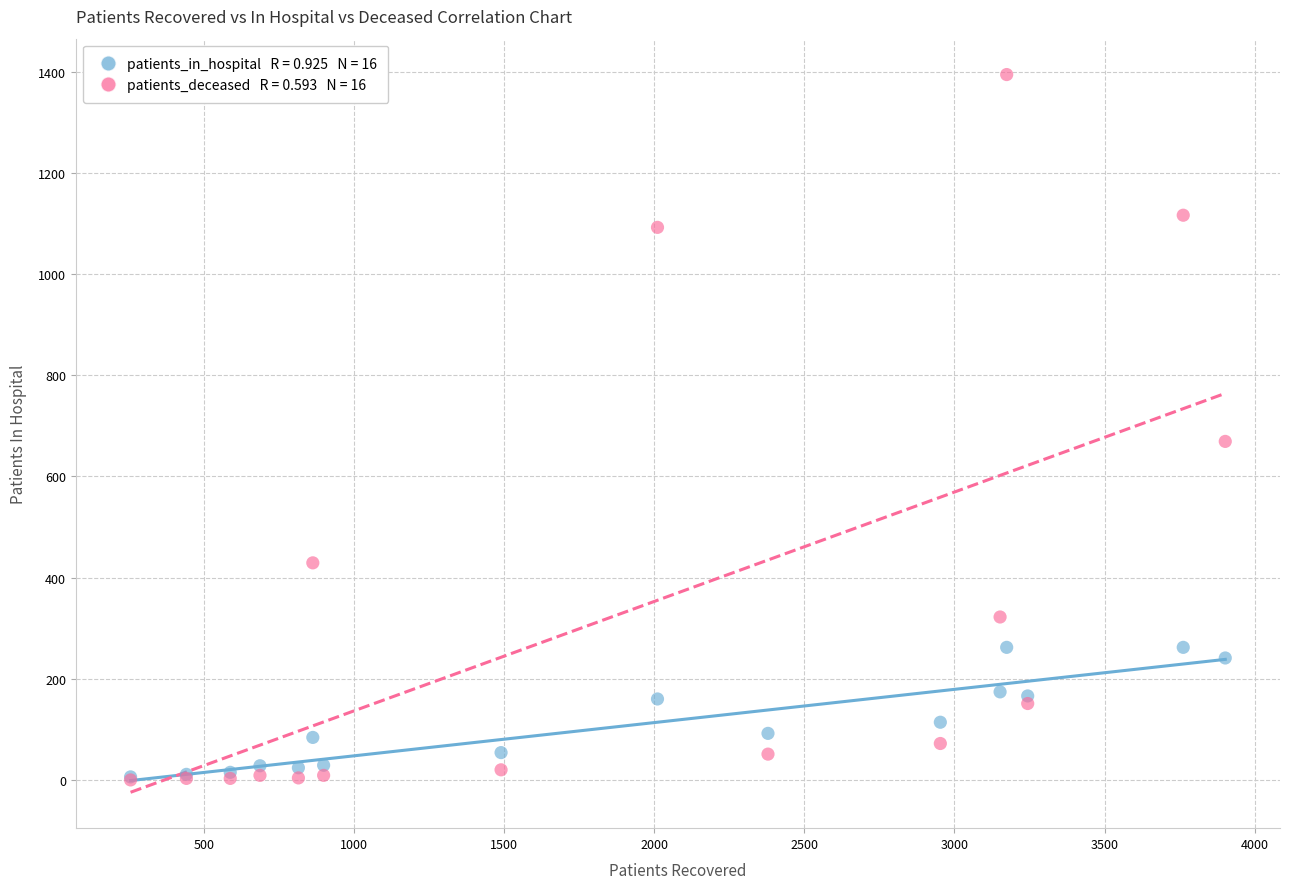

Across all series, what Y value is closest to 697?

669